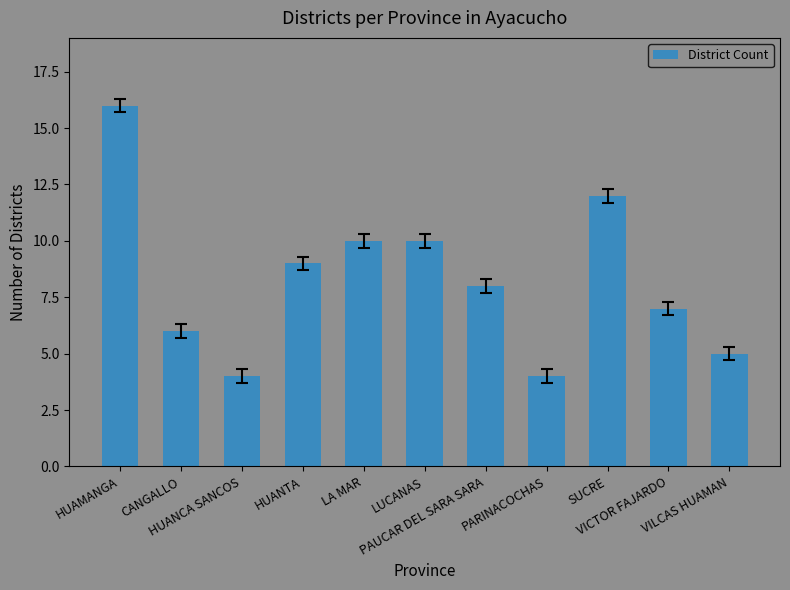

What is the value of the 3rd bar from the left?

4